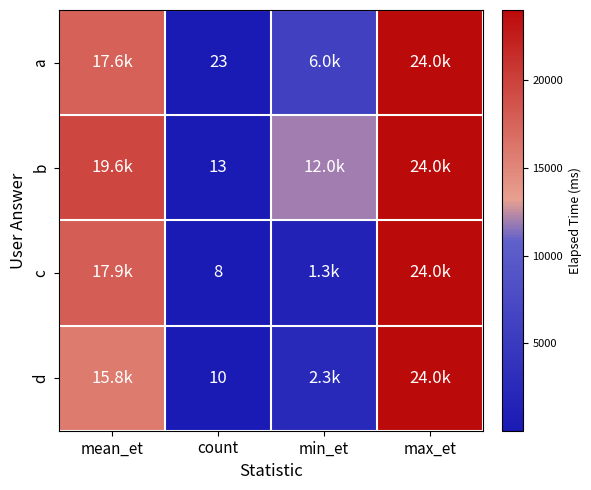

What is the difference between the highest and lowest values at count?

15